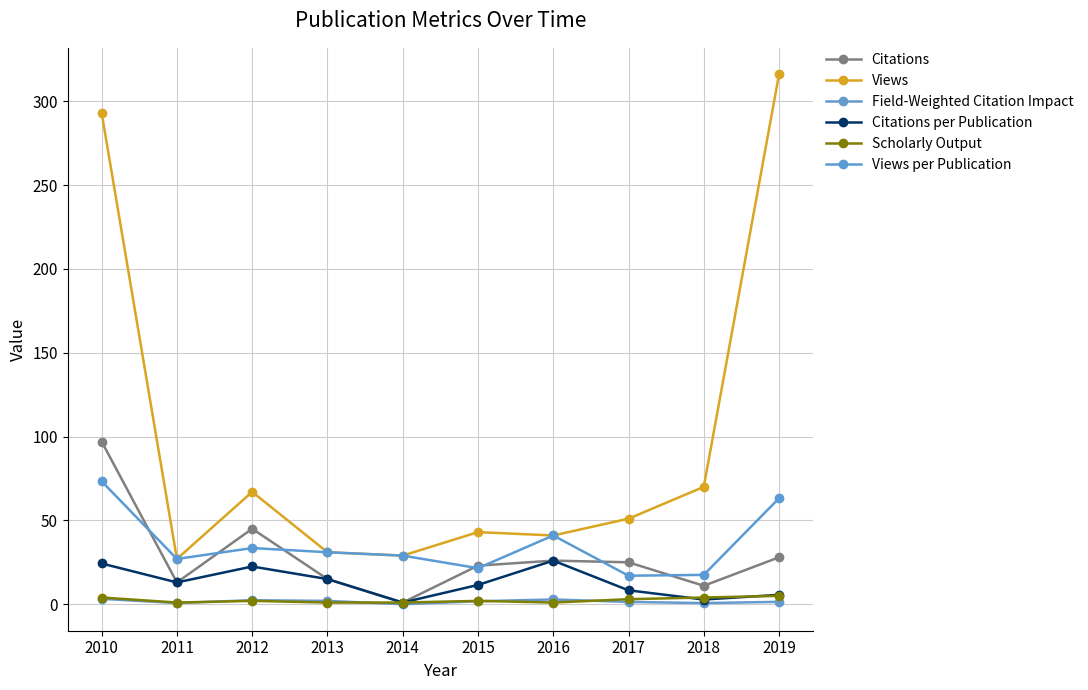

What is the approximate value of Views per Publication at 2015?

21.5